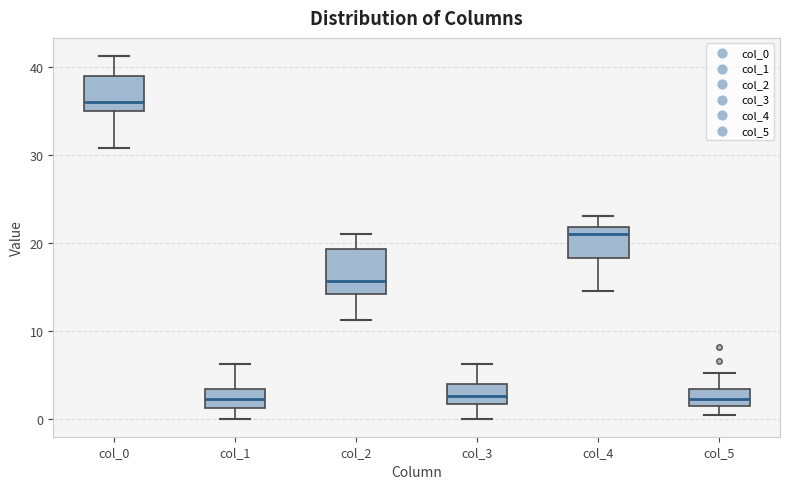

Reading left to right, transcribe this box plot: for each box, give where its median line is, the range the box spans, and where its two whiskers end, as read against the y-axis. The values are not printed on the chart, so give them approximately, as read against the axis.

col_0: median 36, box 35 to 39, whiskers 31 to 41
col_1: median 2, box 1 to 3, whiskers 0 to 6
col_2: median 16, box 14 to 19, whiskers 11 to 21
col_3: median 3, box 2 to 4, whiskers 0 to 6
col_4: median 21, box 18 to 22, whiskers 15 to 23
col_5: median 2, box 1 to 3, whiskers 0 to 5